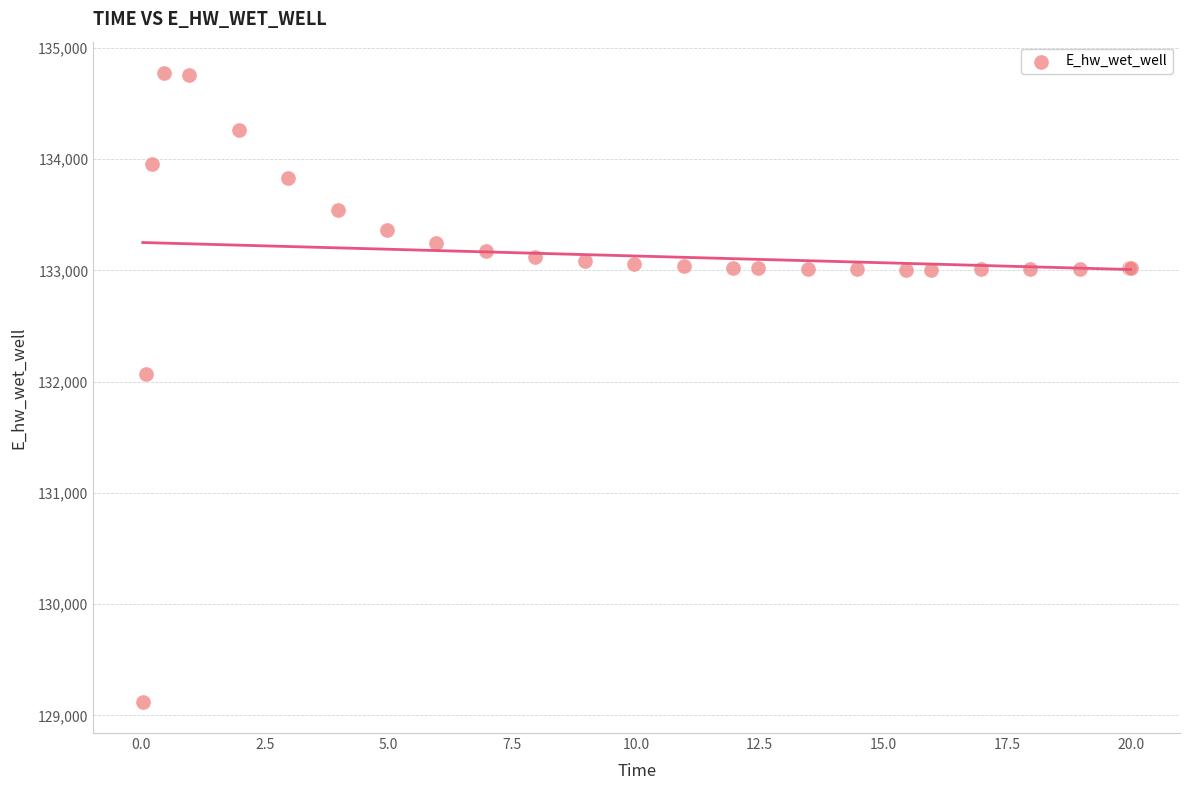

What Y value in the scatter plot is closest to 131948?

132072.1